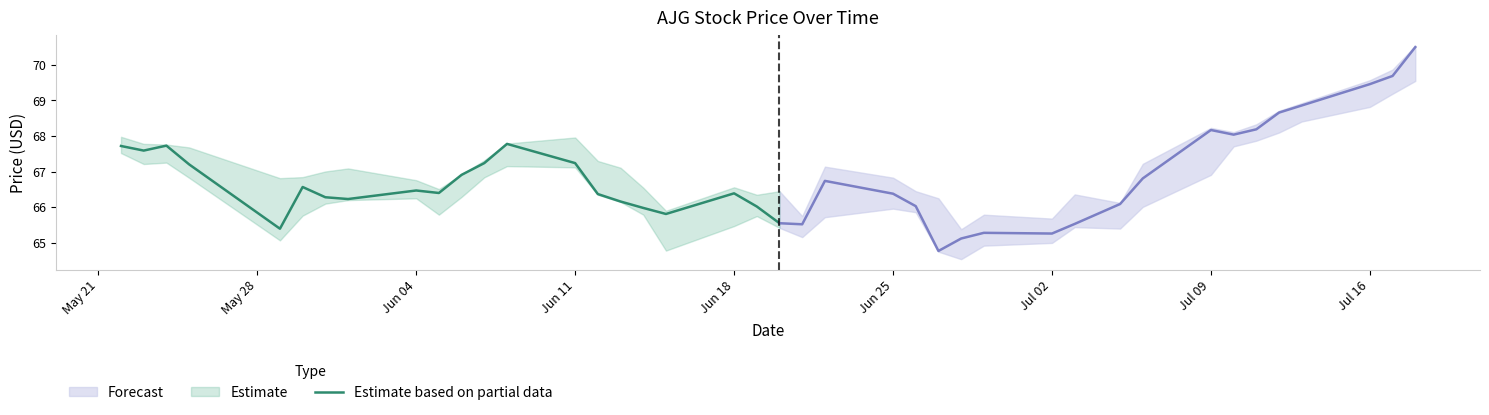

What is the maximum value for Estimate based on partial data?

67.8